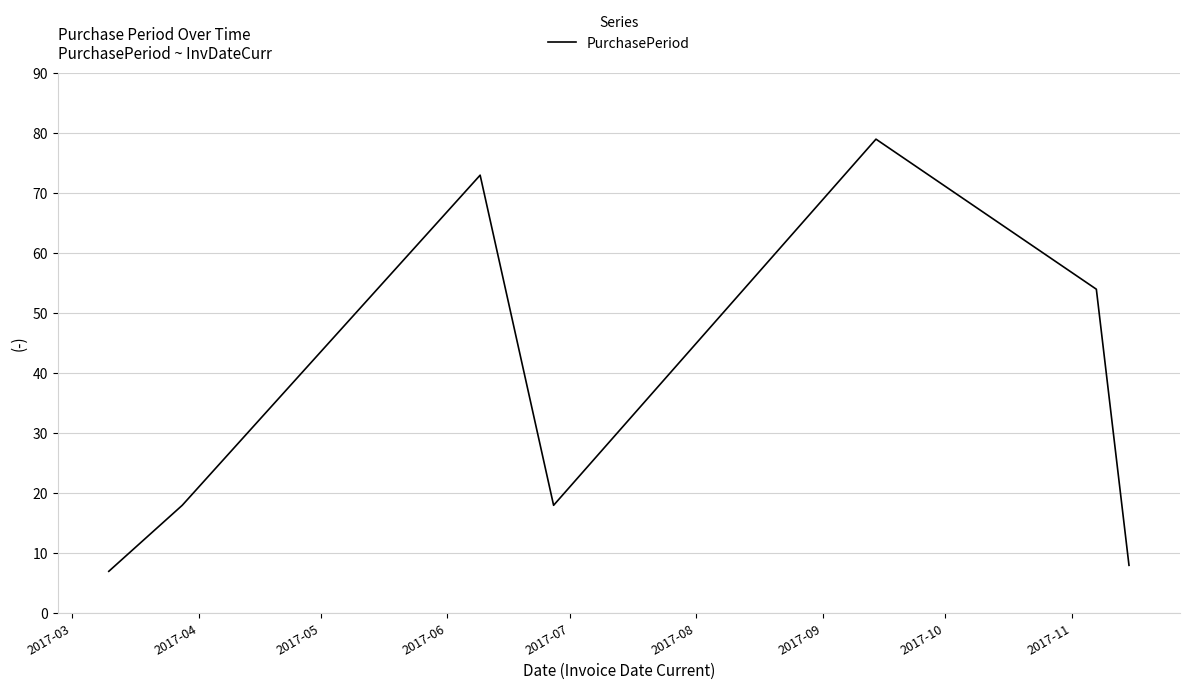

True or false: the data has more than 1 interior local peaks.

True